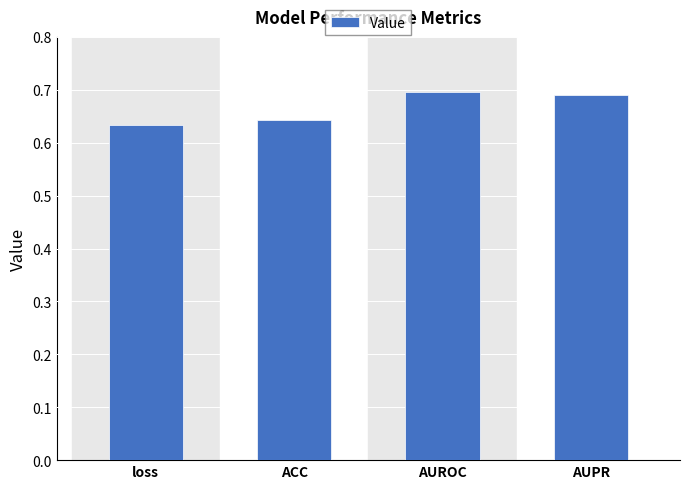

What is the sum of all values?

2.7